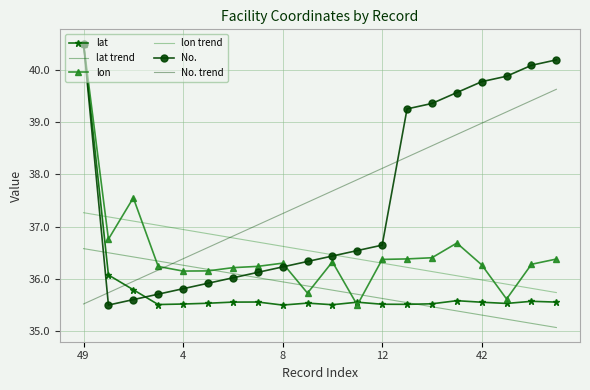

How many values in the No. trend series are below 37?

7